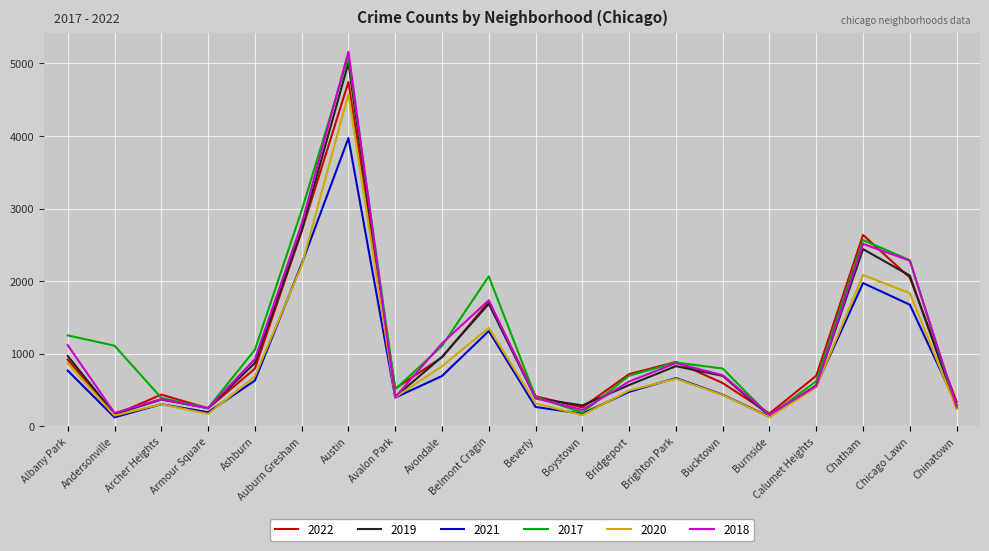

How many interior local valleys does the 2022 series have?

5